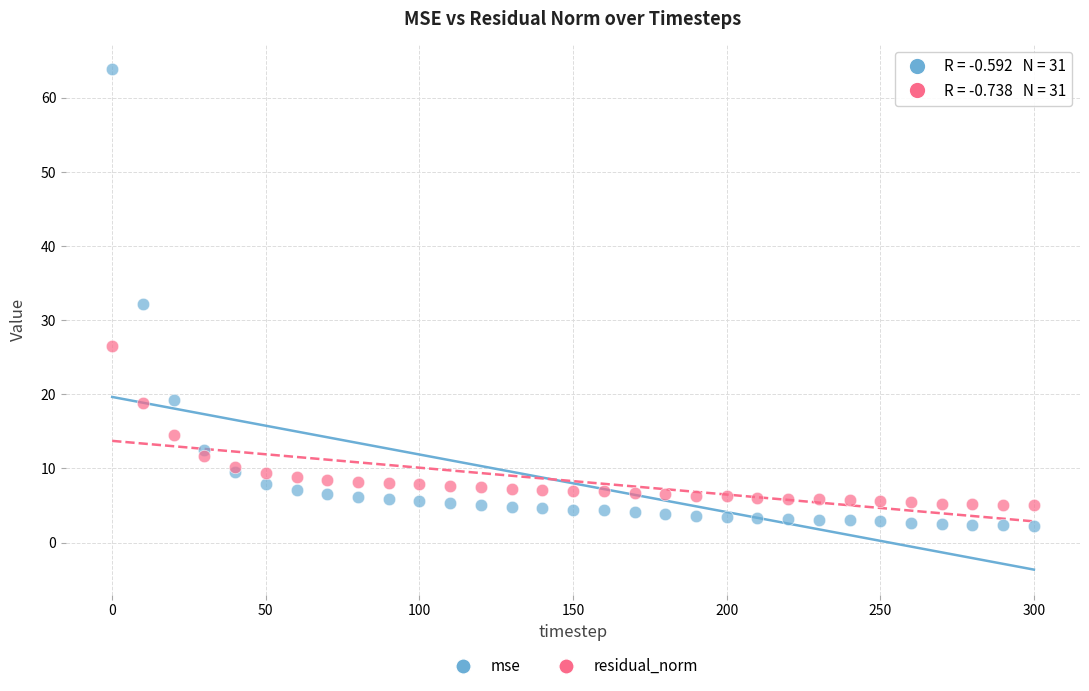

Which series reaches the maximum Y coordinate?

mse